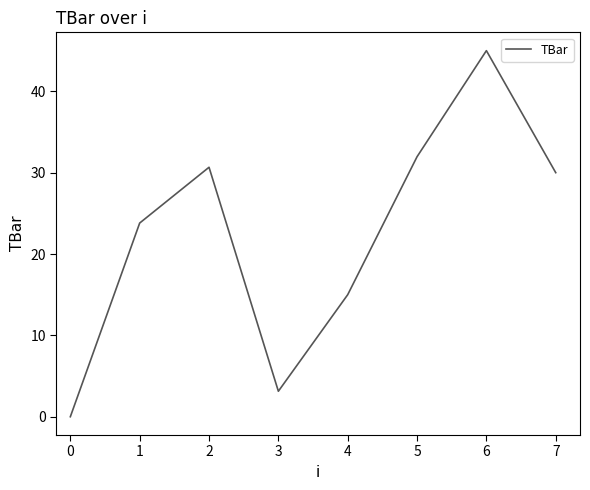

Approximately how many times larger is the value at 0 compared to 4?

0.0